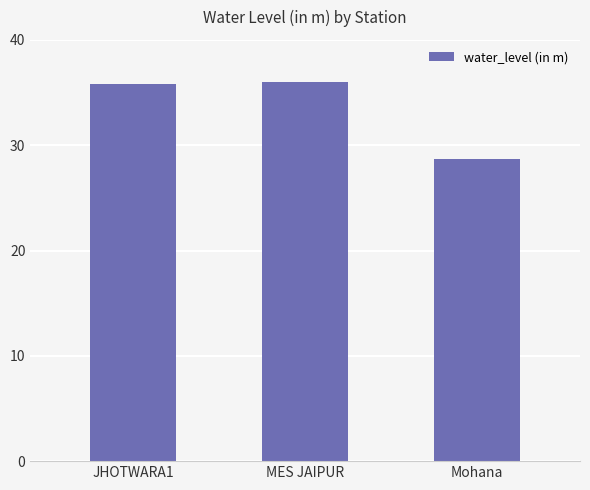

What is the sum of all values?

100.6